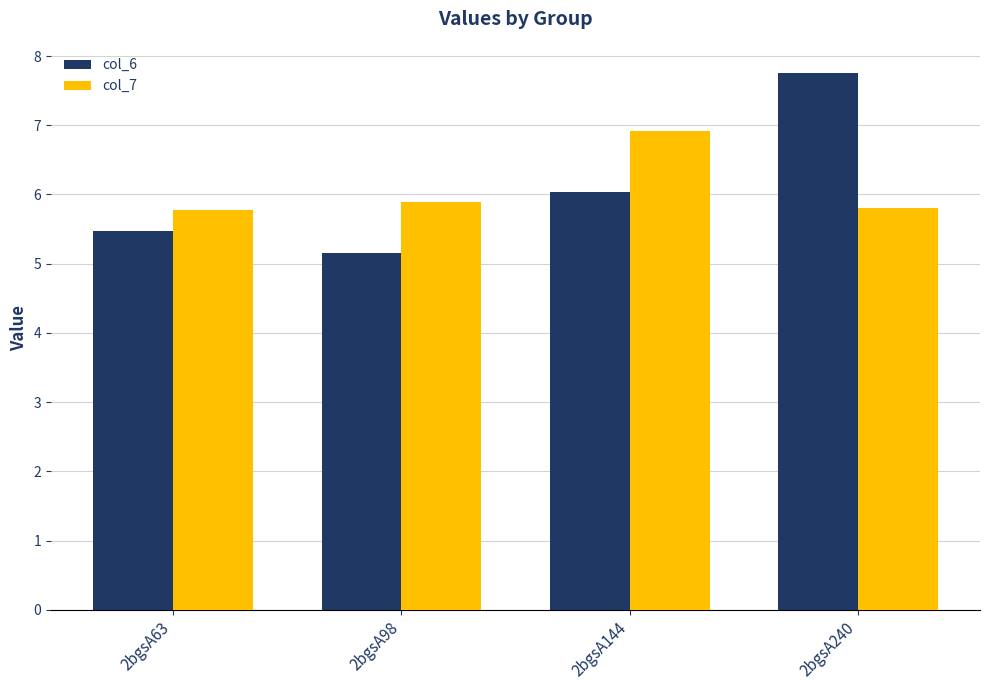

At which label is col_6 closest to 6?

2bgsA144